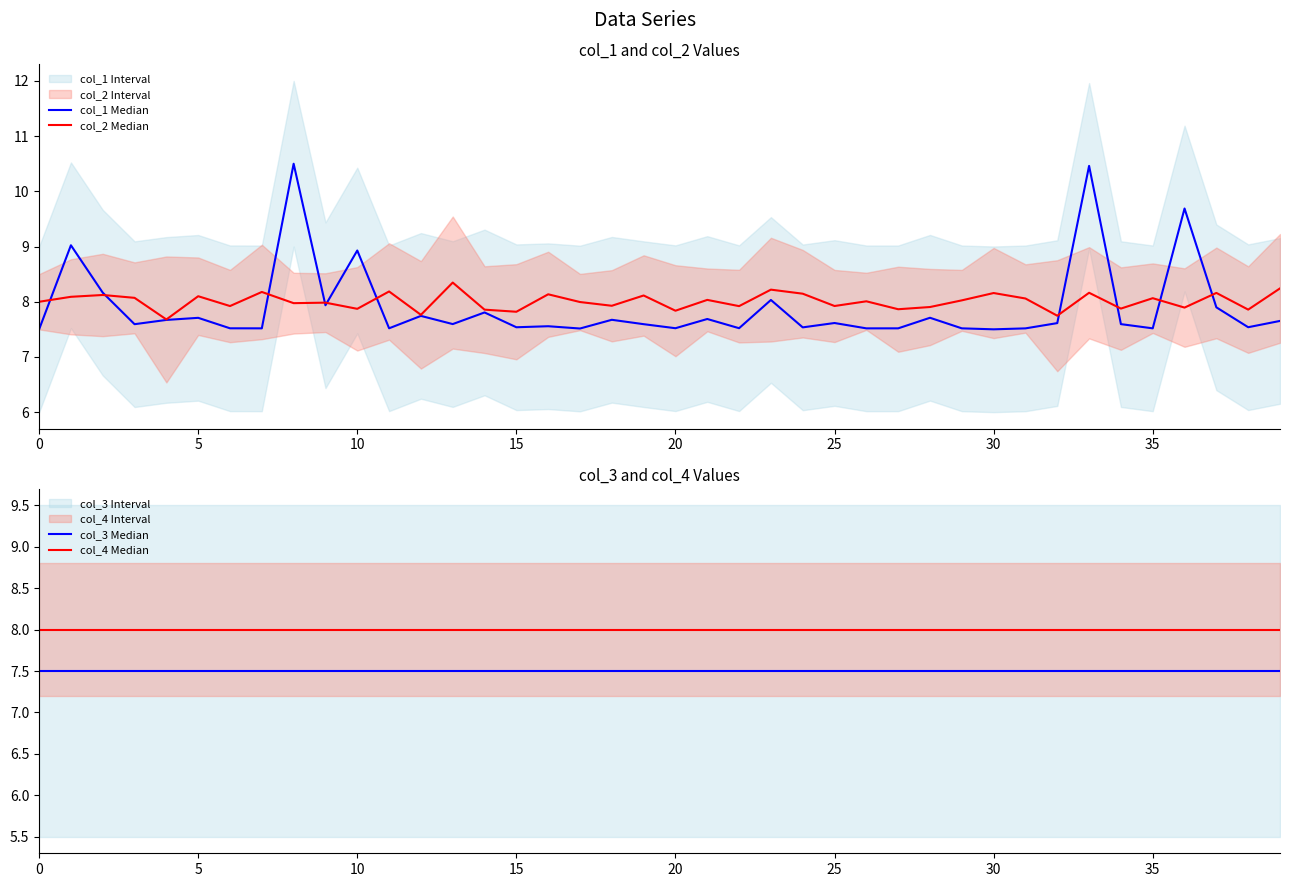

How many series are shown in this chart?

4